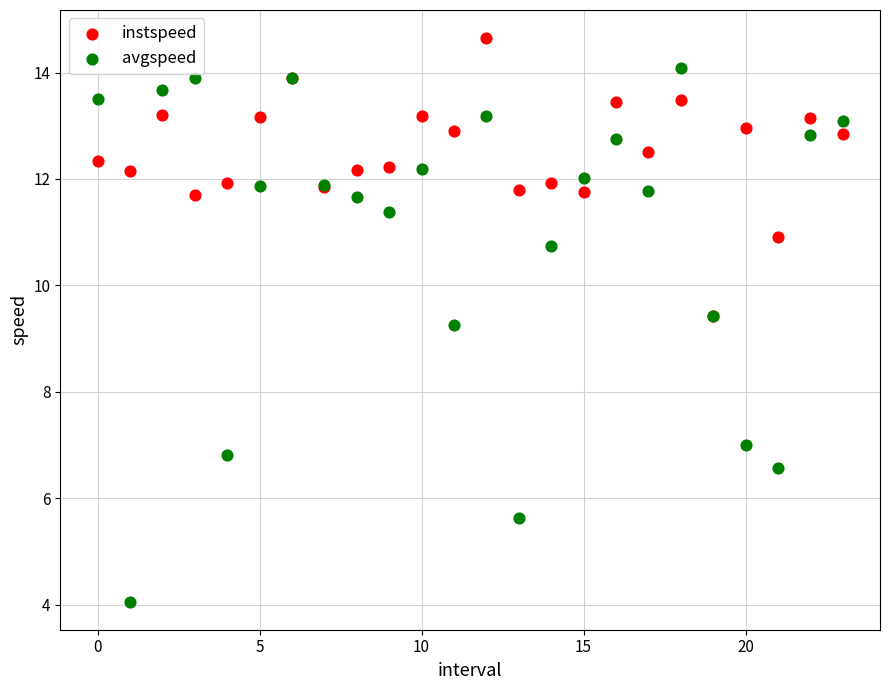

Which series has the largest Y range (max minus min)?

avgspeed